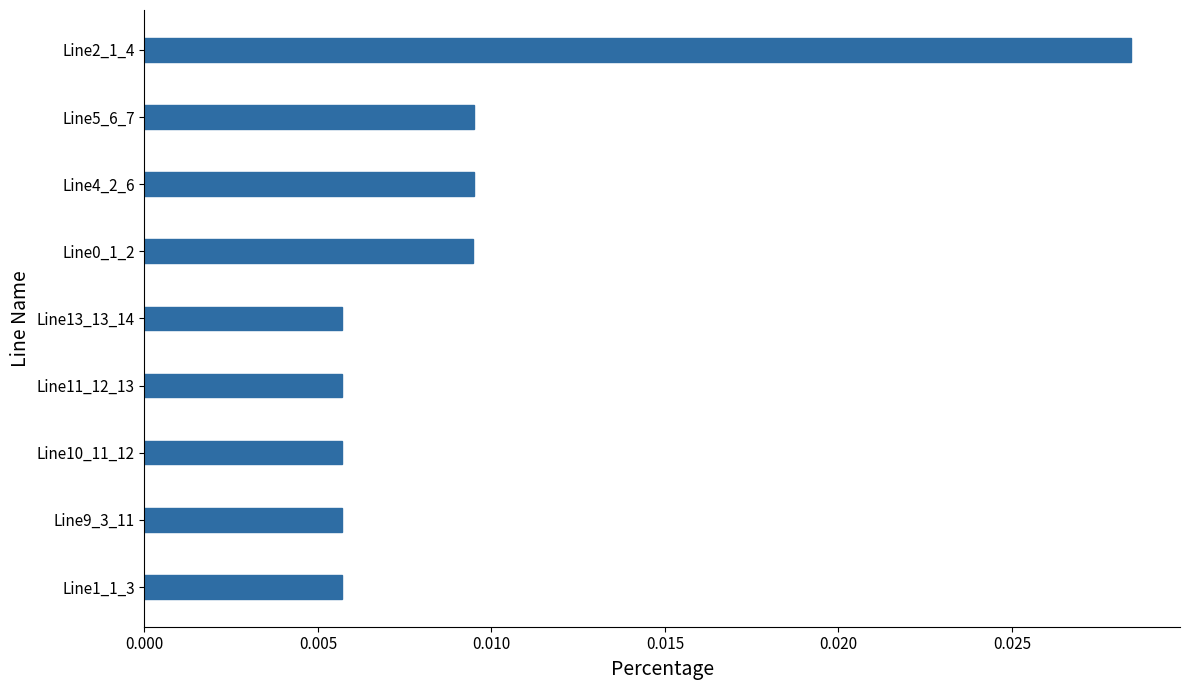

How many values are between 0 and 1?

9